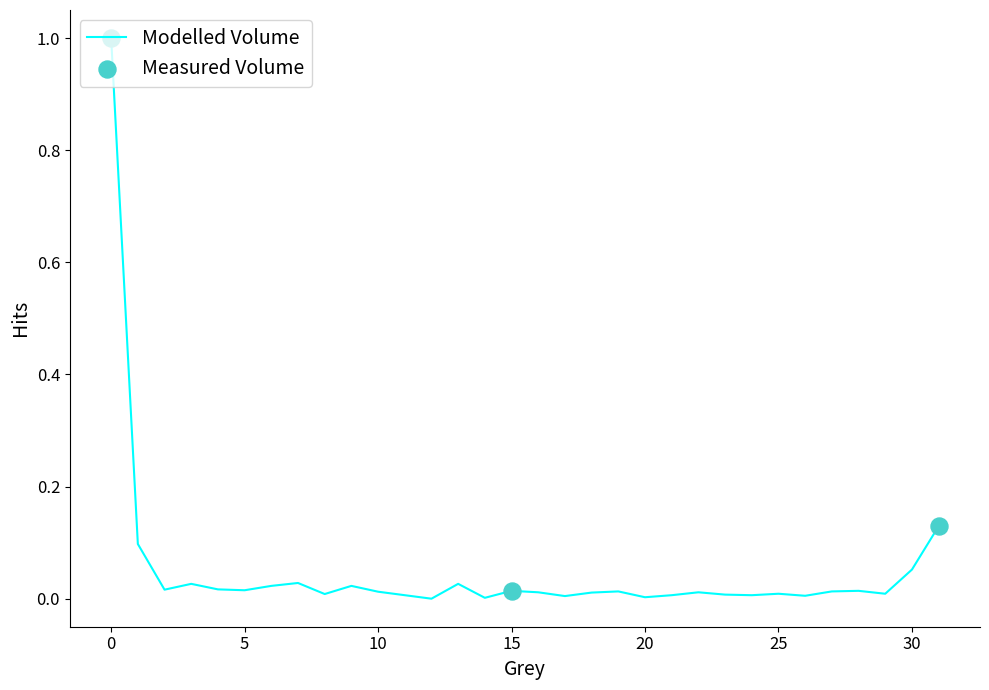

What is the greatest value displayed?

1.0